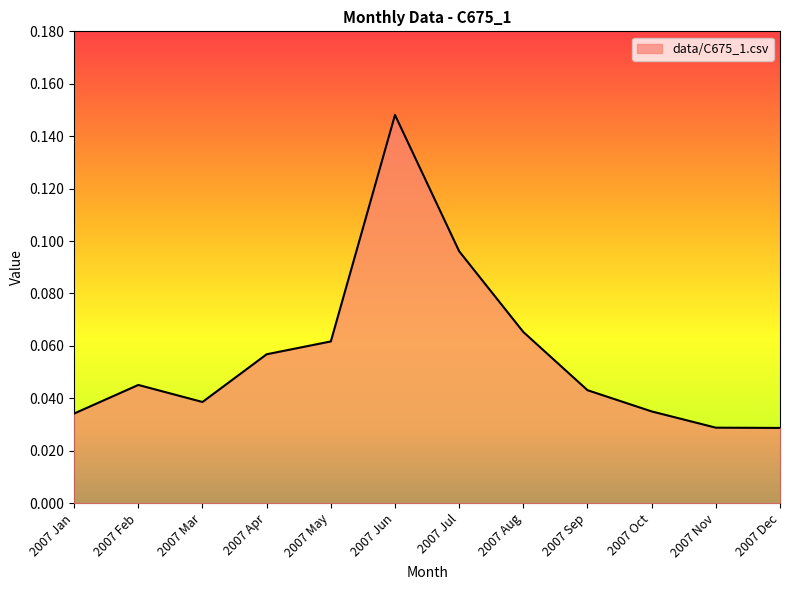

How many lines are shown in the chart?

1